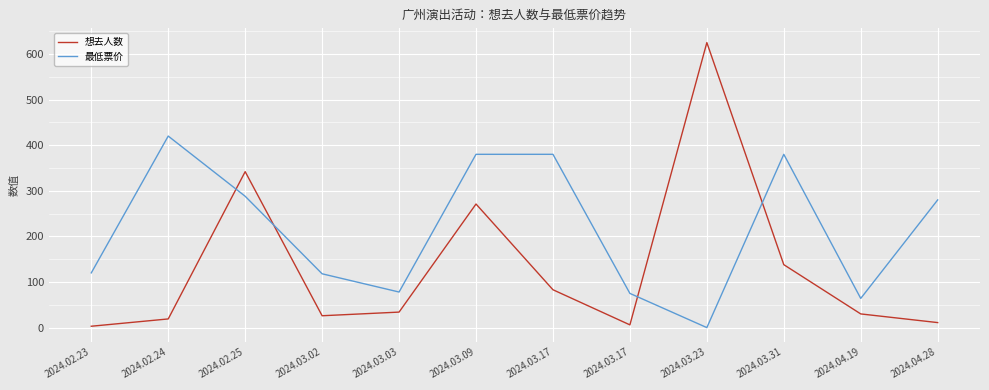

What is the sum of the 想去人数 values at 2024.02.23 and 2024.03.17?

9